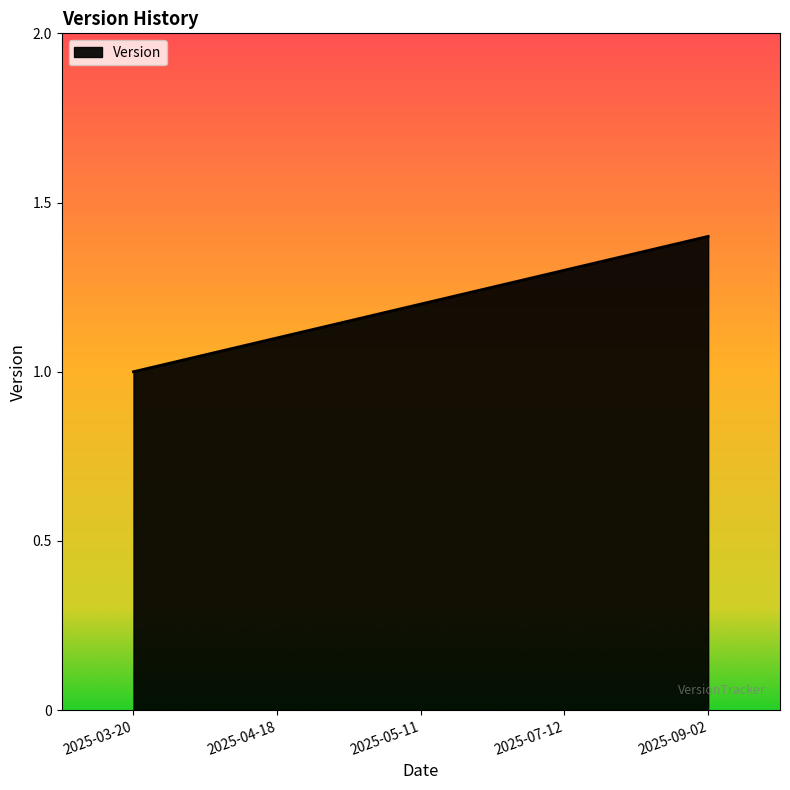

Does the chart have visible grid lines?

No